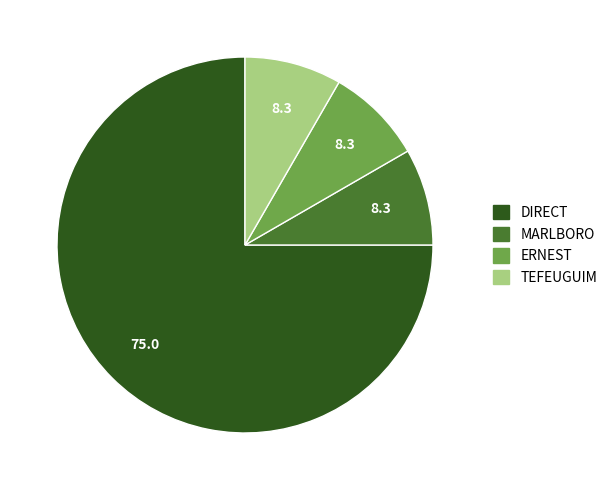

True or false: ERNEST accounts for 8% of the total.

True